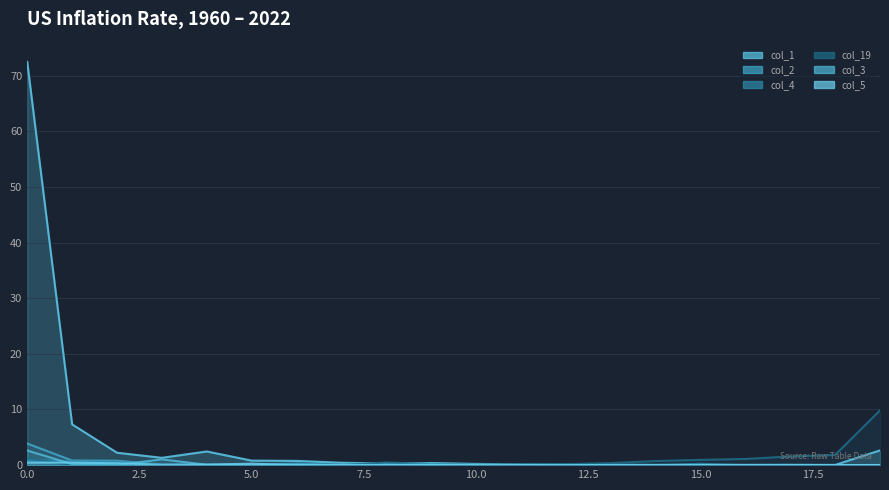

Rank the series by their maximum value, from highest to lowest.

col_1, col_19, col_2, col_3, col_4, col_5